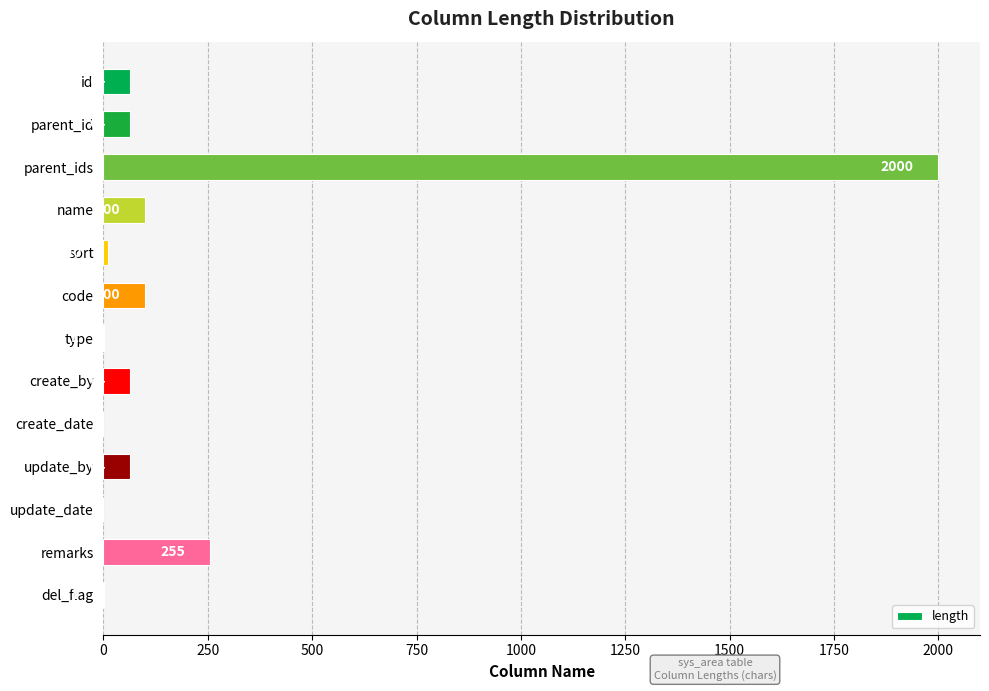

Are the bars grouped side by side (vs. stacked)?

No